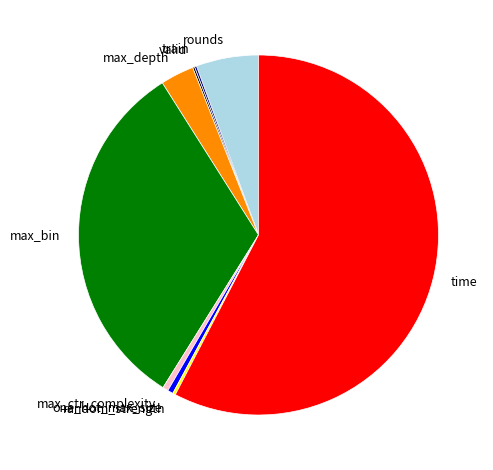

Is it true that max_depth is 3% of the pie?

True